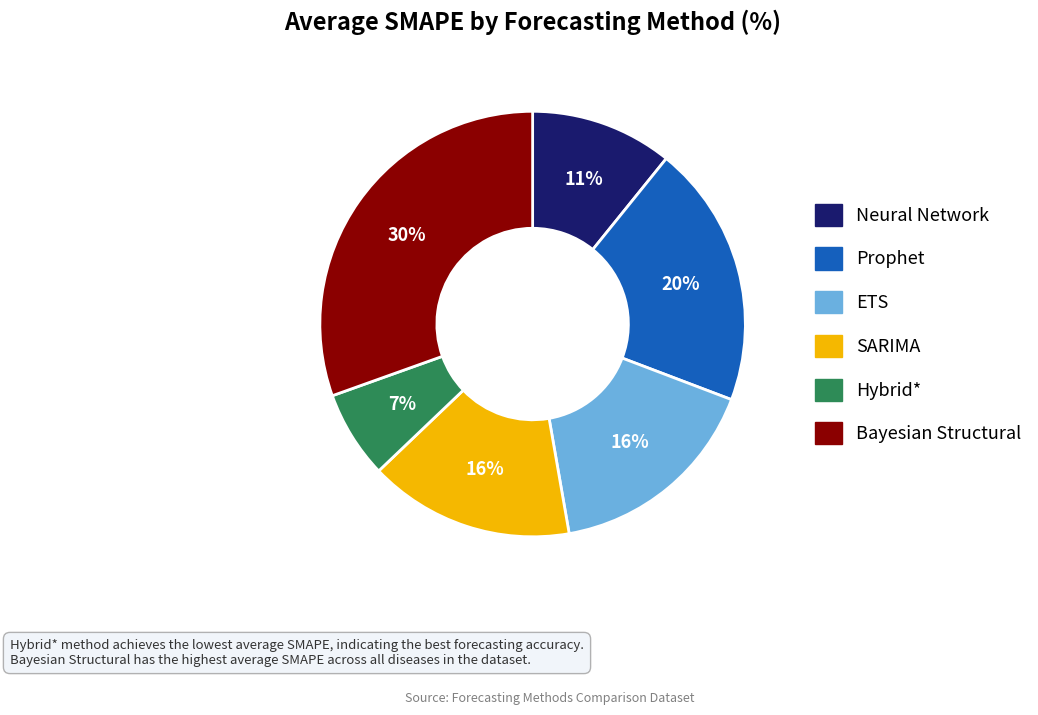

What is the smallest slice in the pie chart?

Hybrid*